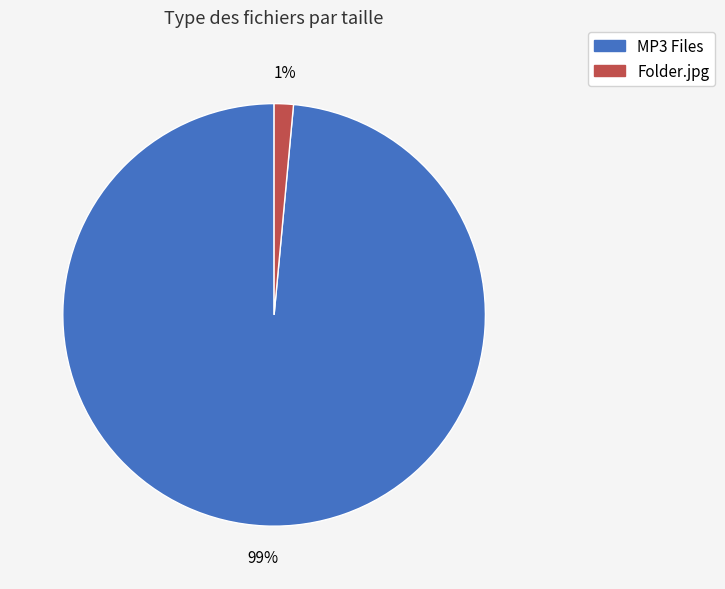

Does any single category account for the majority?

Yes